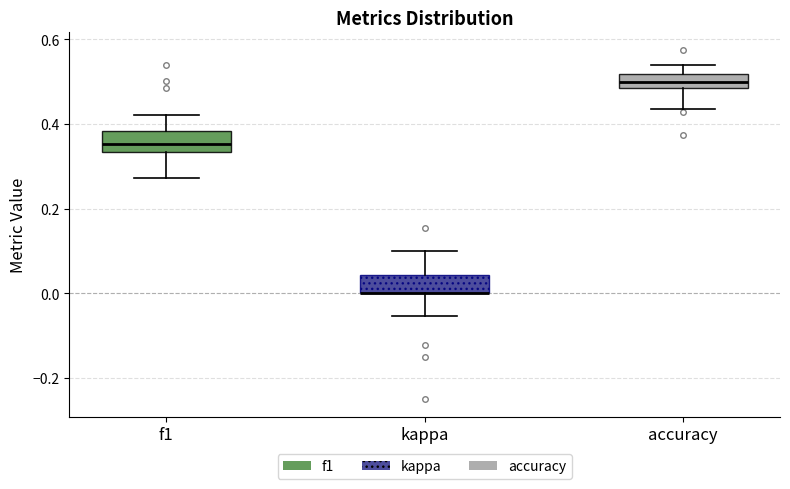

Where does the upper whisker of the box for kappa end on the y-axis? The values are not printed on the chart, so give them approximately, as read against the axis.

0.10